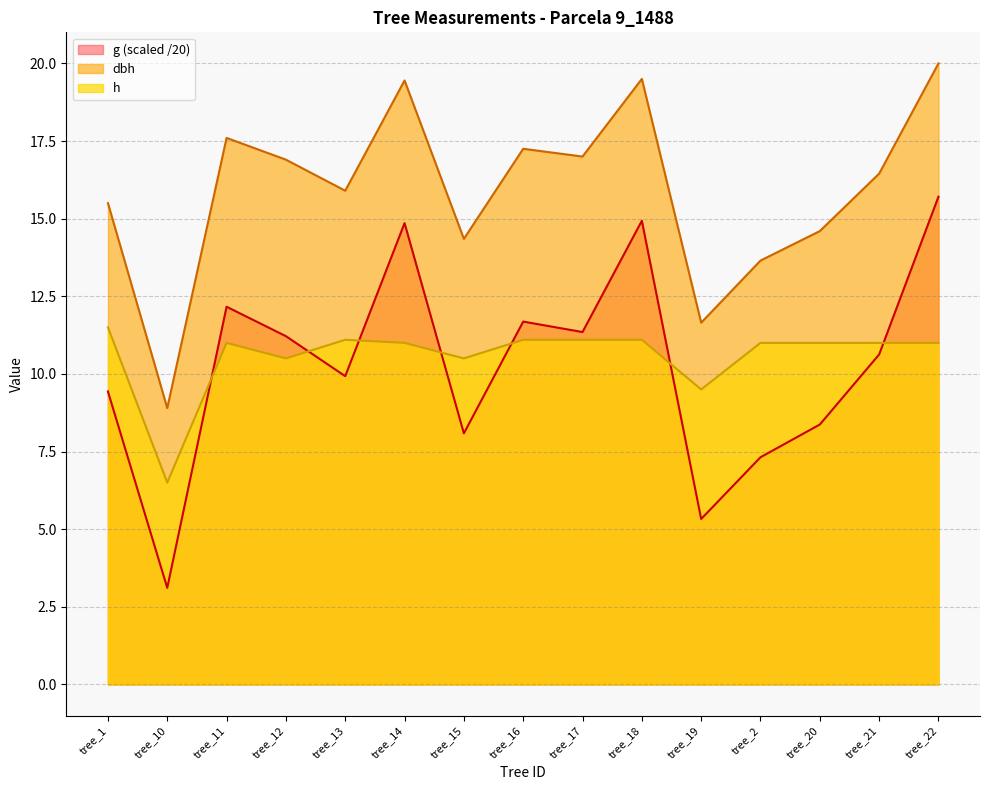

Rank the series at tree_15 from highest to lowest value.

dbh, h, g (scaled /20)